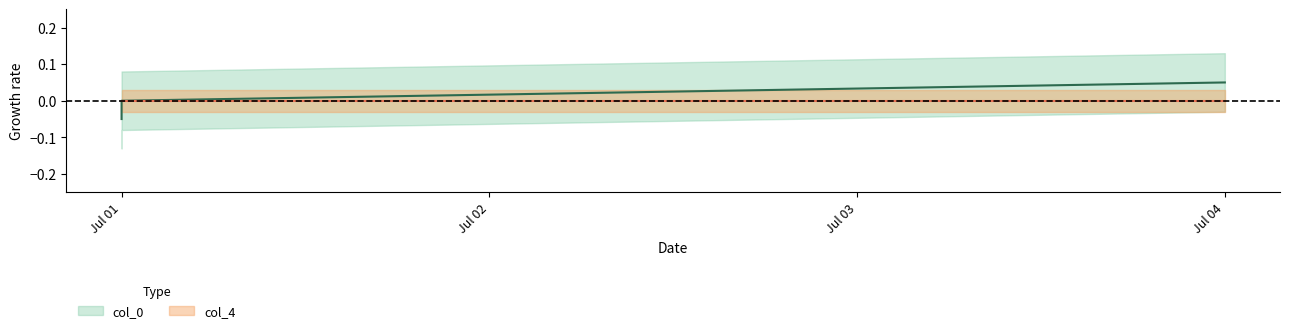

What is the change in value from Jul 01 to Jul 04?

+0.1